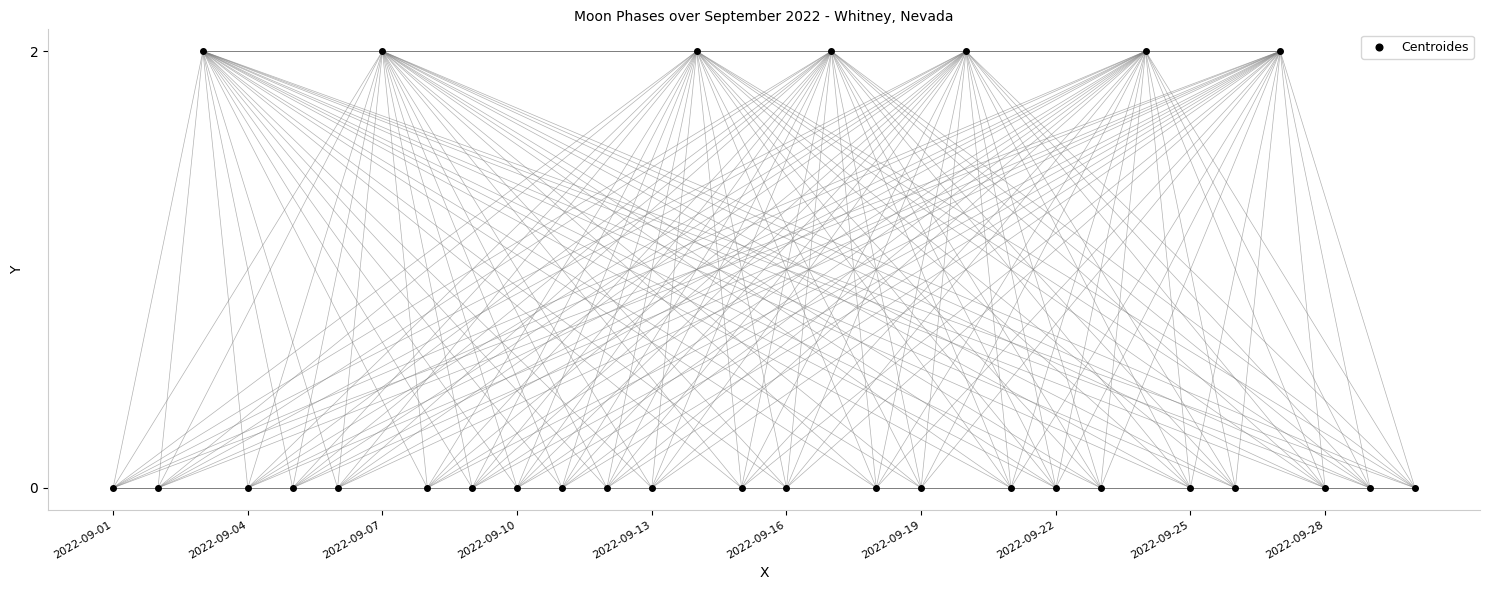

How many points are shown in the scatter plot?

30